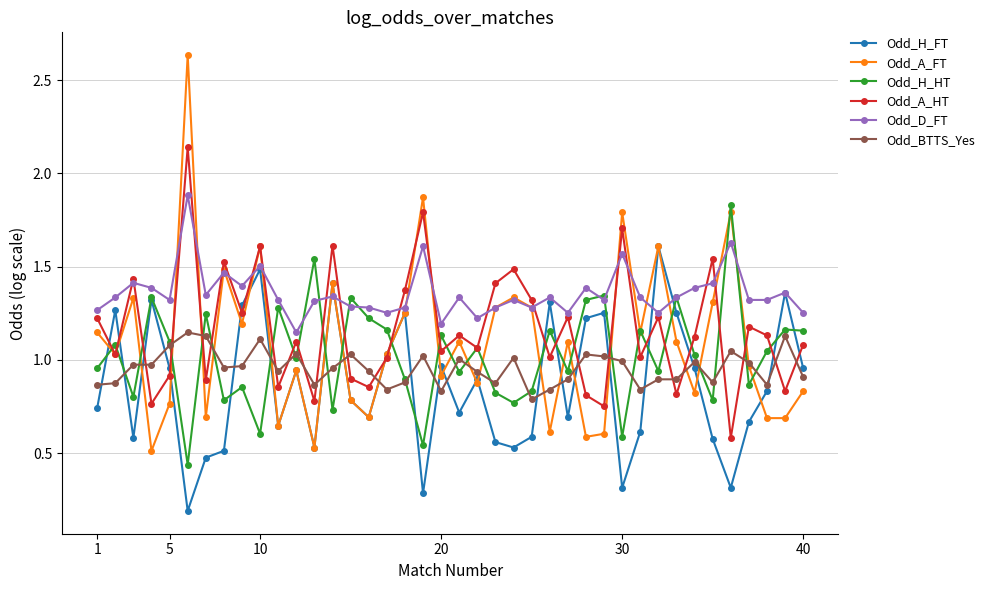

Which series ends up on top after the final intersection of Odd_BTTS_Yes and Odd_H_FT?

Odd_H_FT